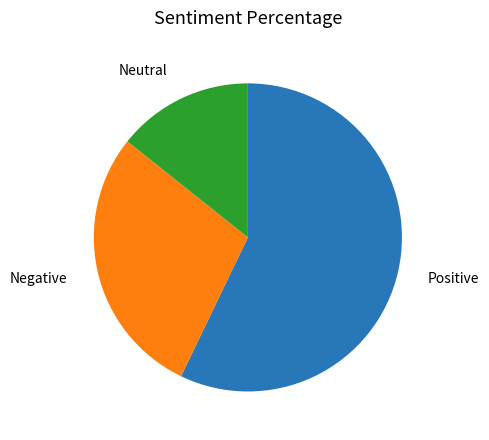

How many slices are in this pie chart?

3